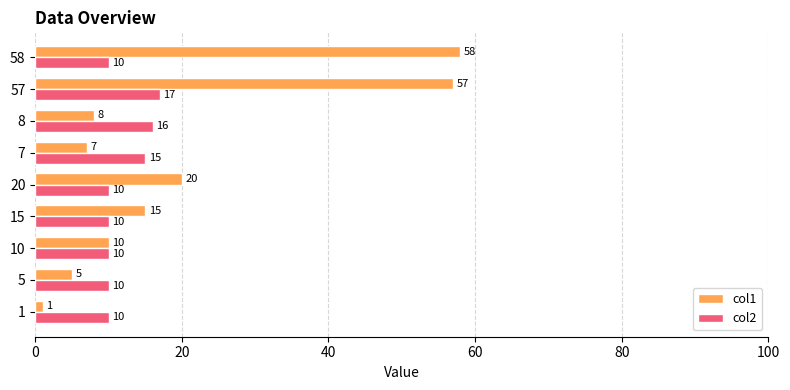

Which series changed the most between 20 and 8?

col1